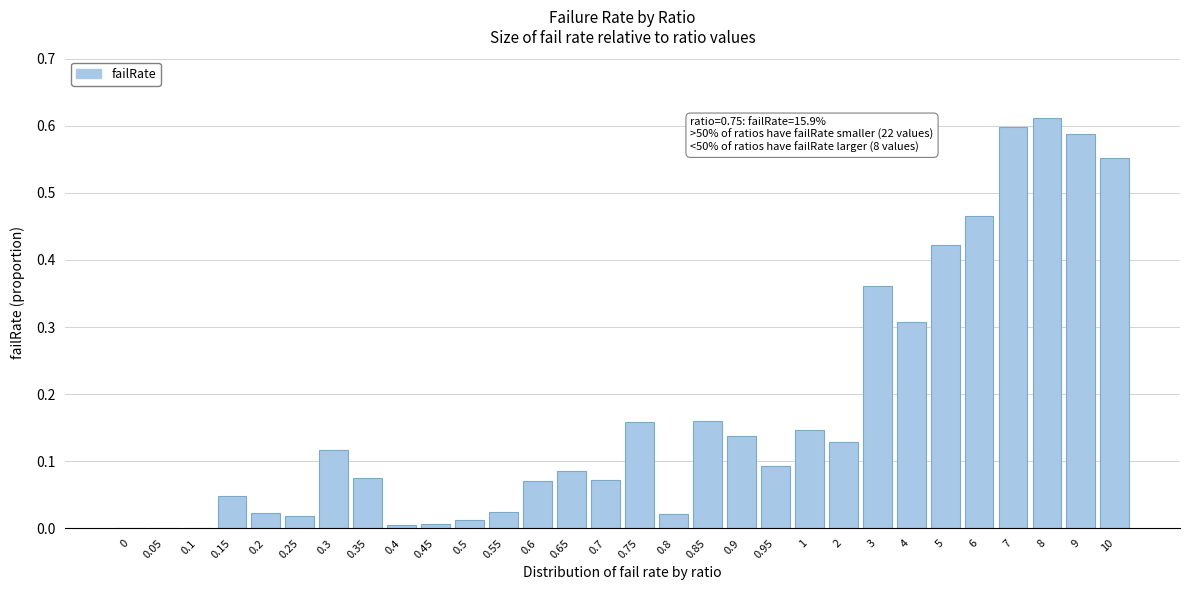

What is the sum of all values?

5.3